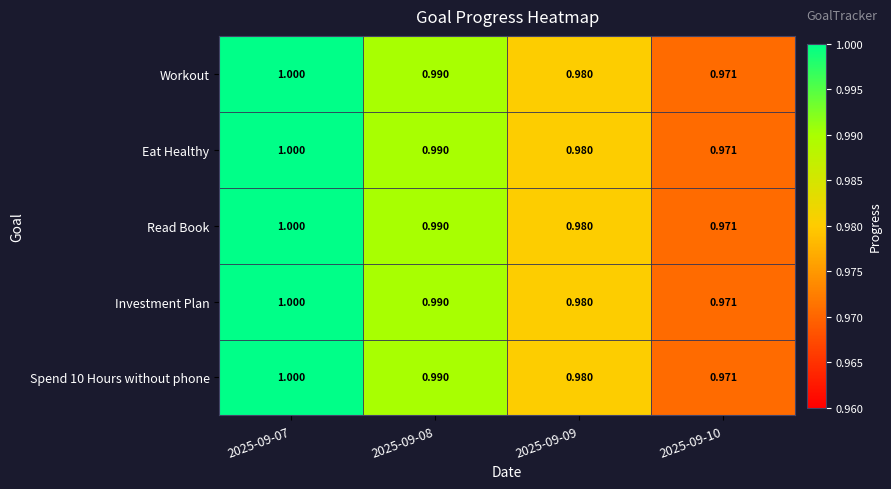

Is the value of Spend 10 Hours without phone at 2025-09-07 greater than the value of Read Book at 2025-09-09?

Yes